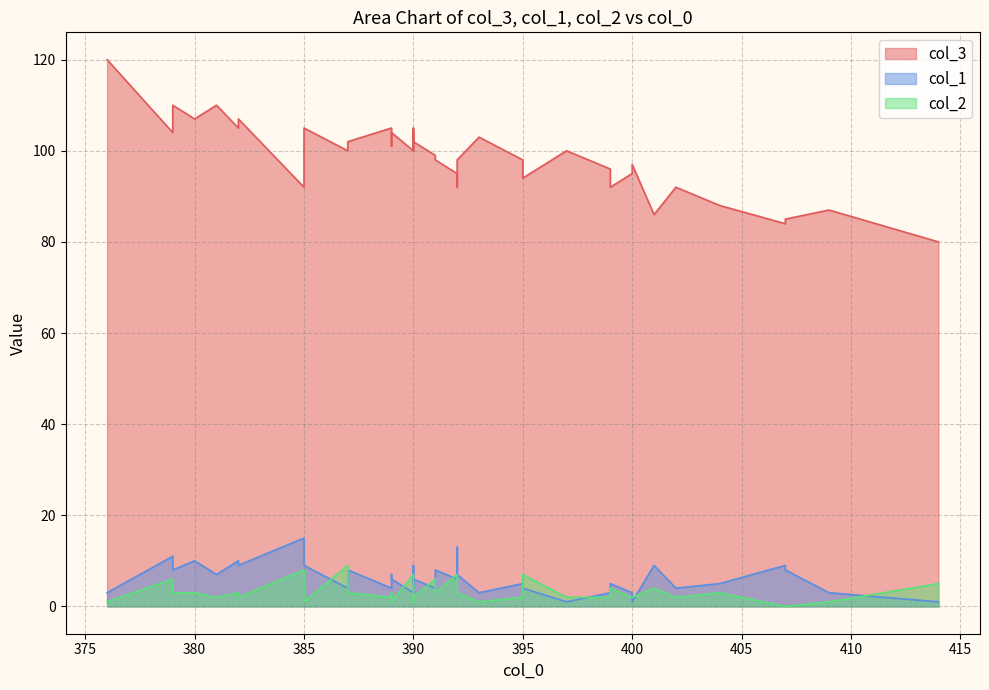

How many values in the col_2 series exceed 2?

19